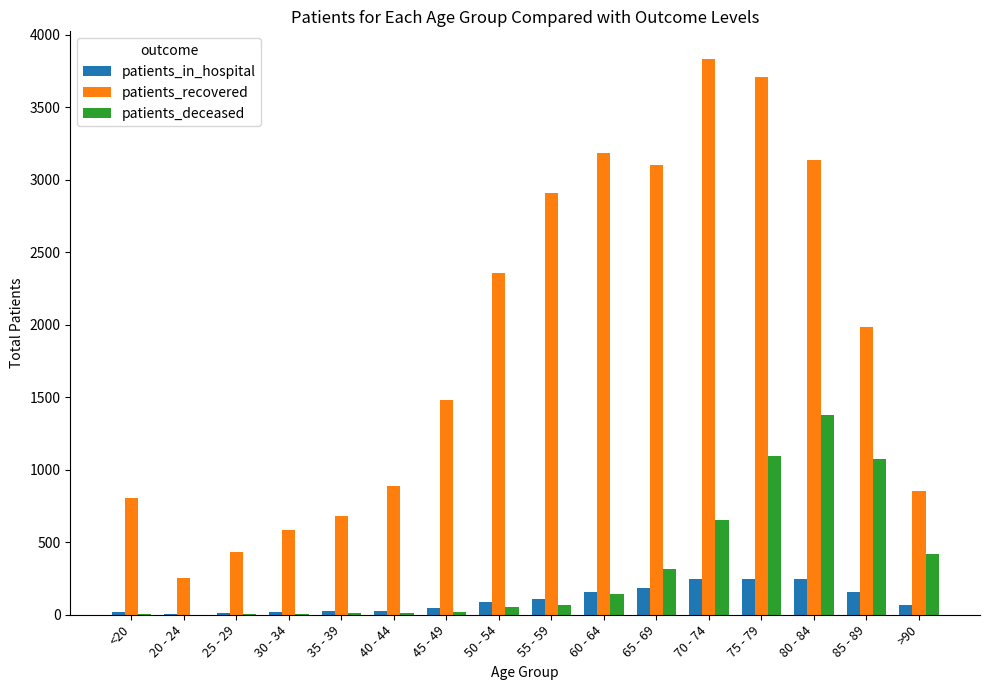

What is the spread (max minus min) of values at 50 - 54?

2306